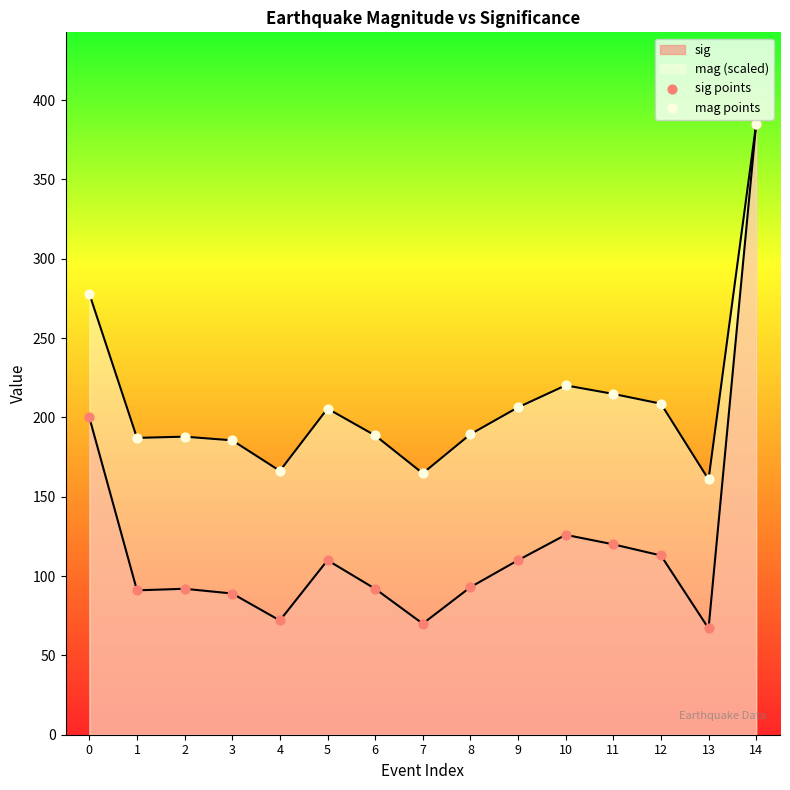

At which category is the sum across all series the highest?

14